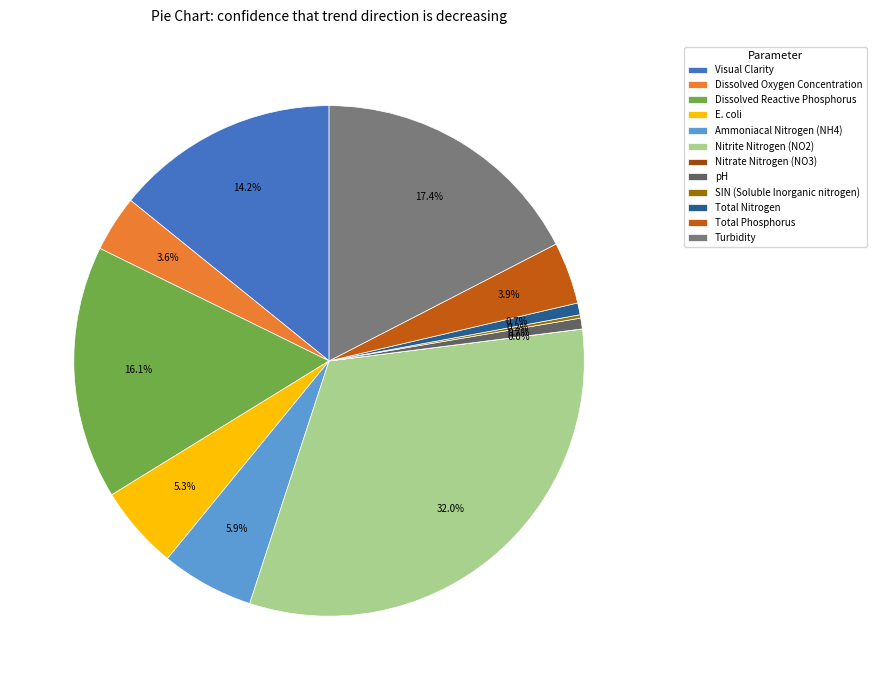

To the nearest percent, what portion does pH represent?

1%